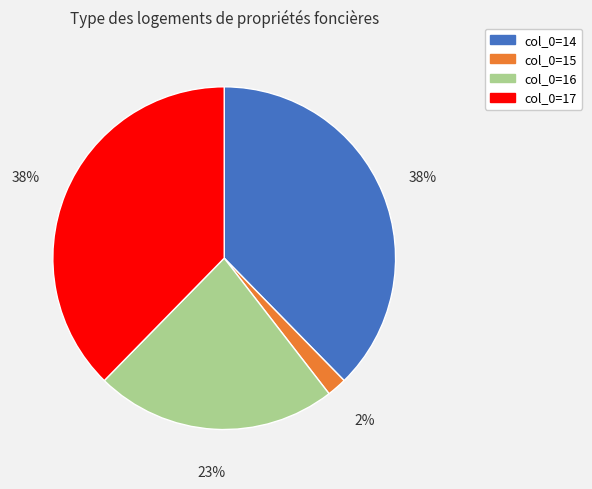

Is there any slice that represents more than half of the pie?

No